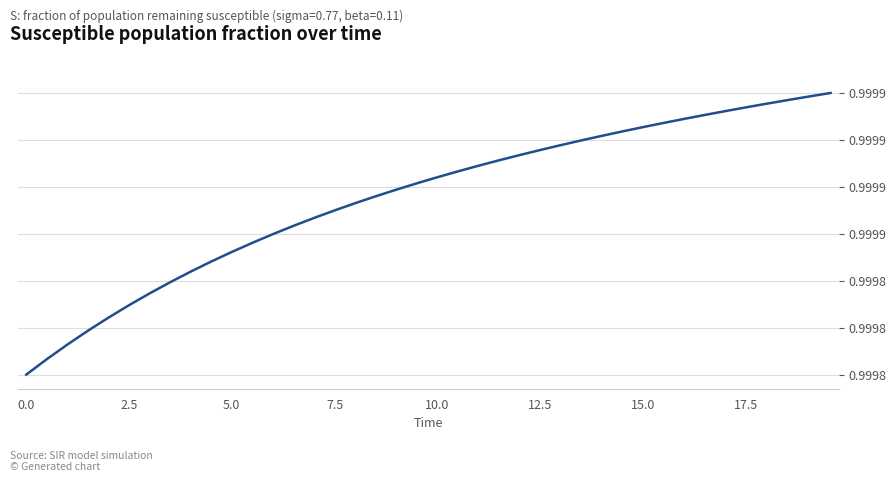

Reading right to left, extract all data points from this chart.

1.0	1.0	1.0	1.0	1.0	1.0	1.0	1.0	1.0	1.0	1.0	1.0	1.0	1.0	1.0	1.0	1.0	1.0	1.0	1.0	1.0	1.0	1.0	1.0	1.0	1.0	1.0	1.0	1.0	1.0	1.0	1.0	1.0	1.0	1.0	1.0	1.0	1.0	1.0	1.0